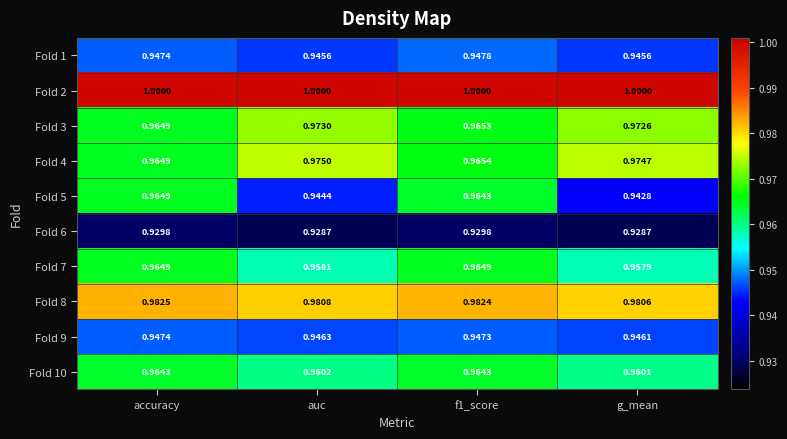

Is the value of Fold 3 at f1_score greater than the value of Fold 10 at g_mean?

Yes